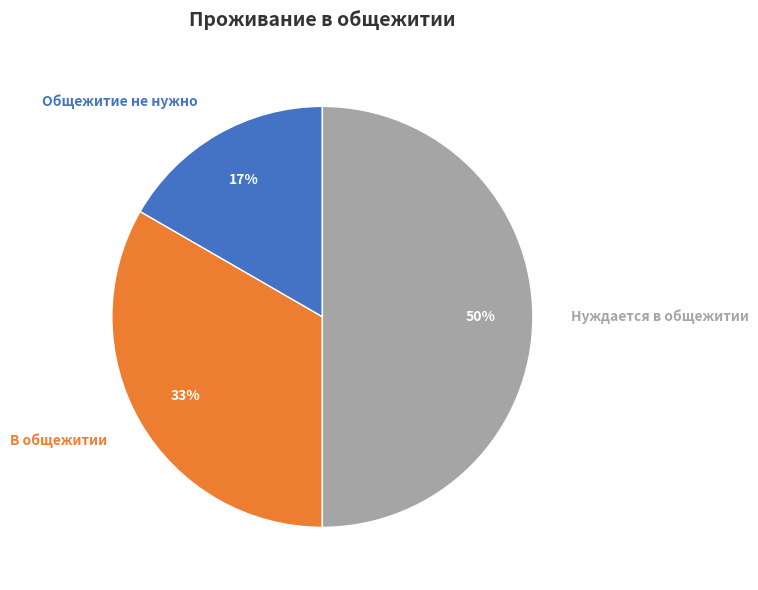

What percentage is the В общежитии slice, to the nearest percent?

33%